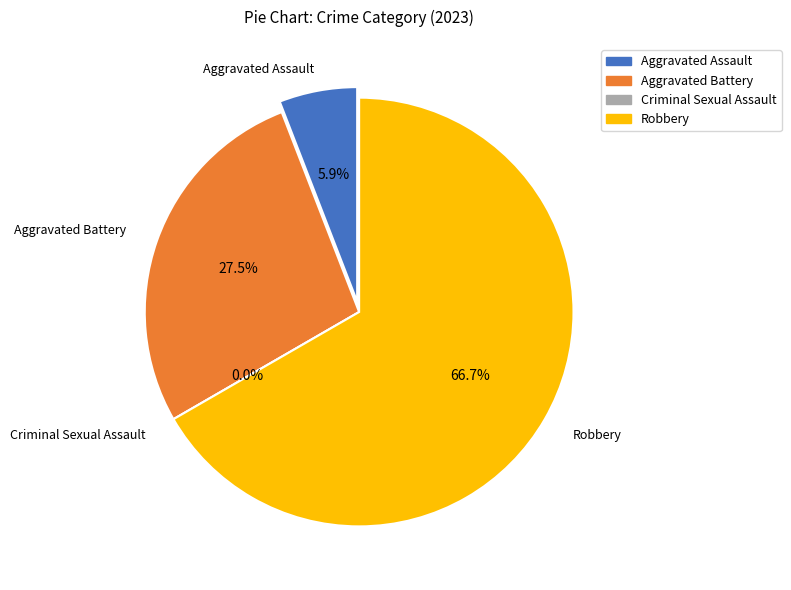

To the nearest percent, what percentage of the pie is Aggravated Battery?

27%